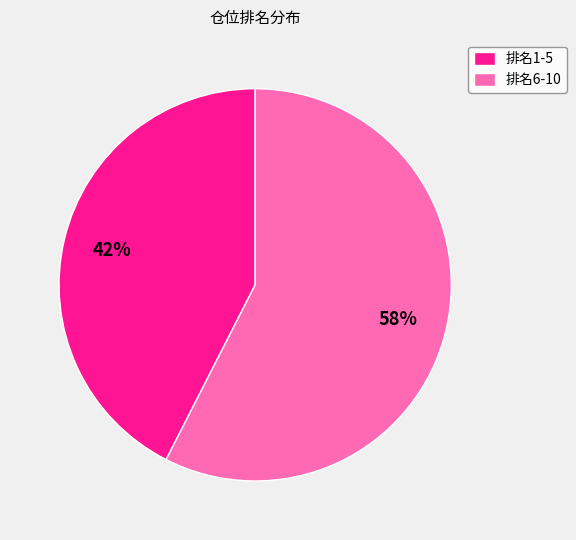

Does any single category account for the majority?

Yes